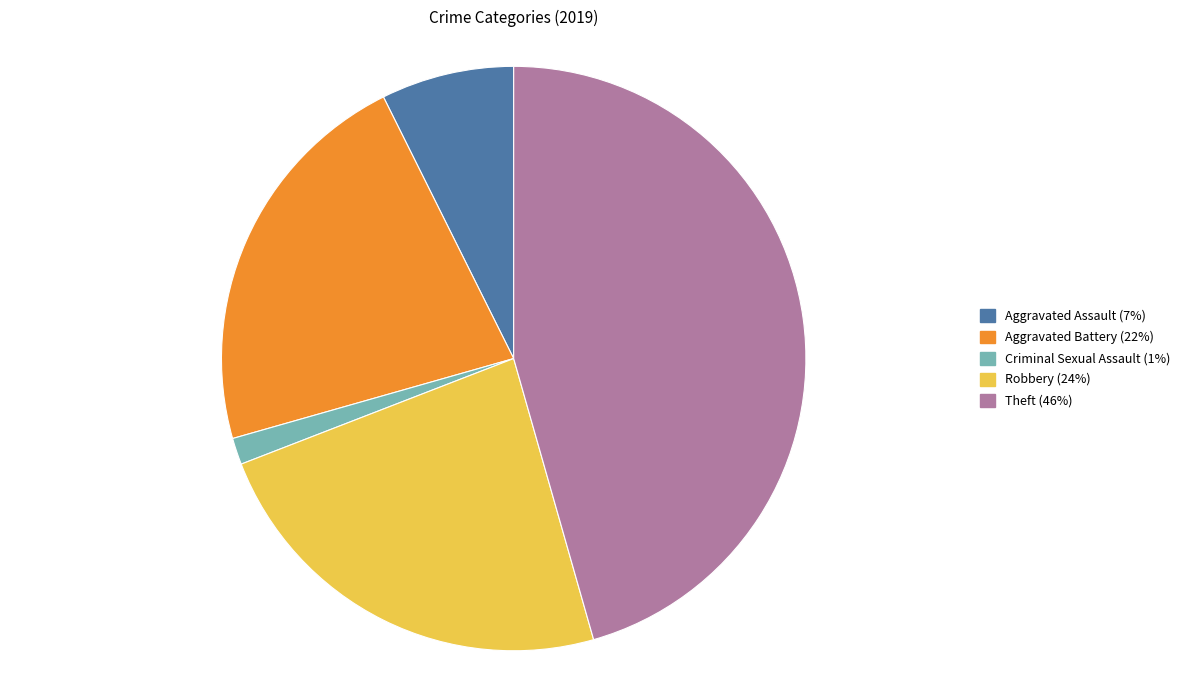

Does any single category account for the majority?

No